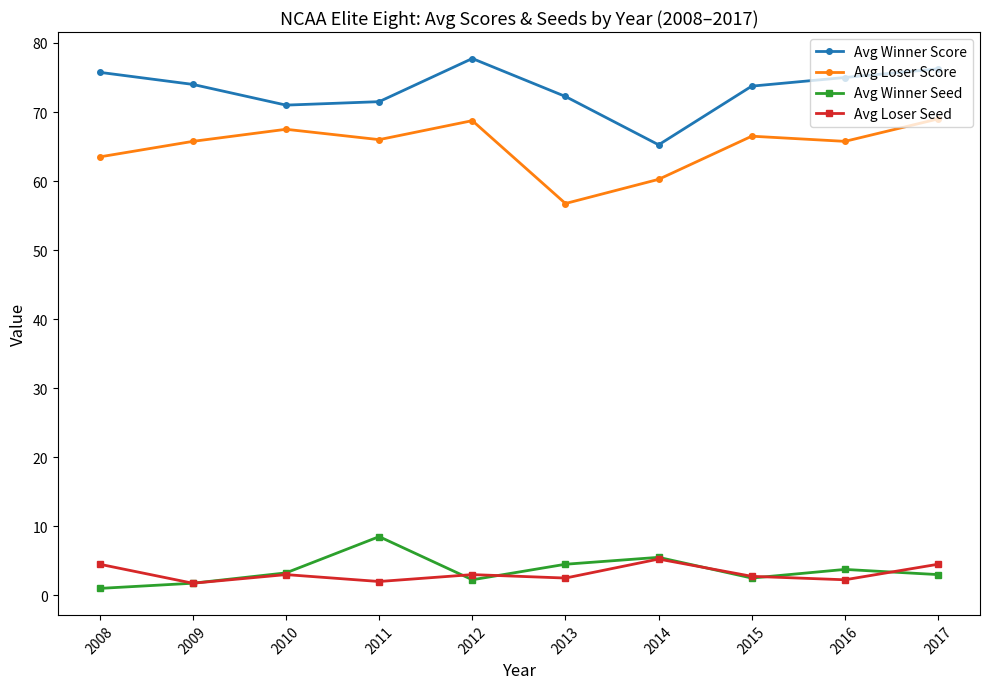

True or false: Avg Winner Seed and Avg Loser Score cross at least once.

False